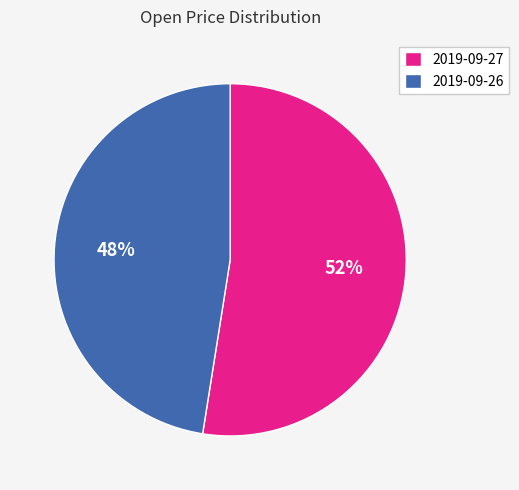

How many segments does this pie chart have?

2